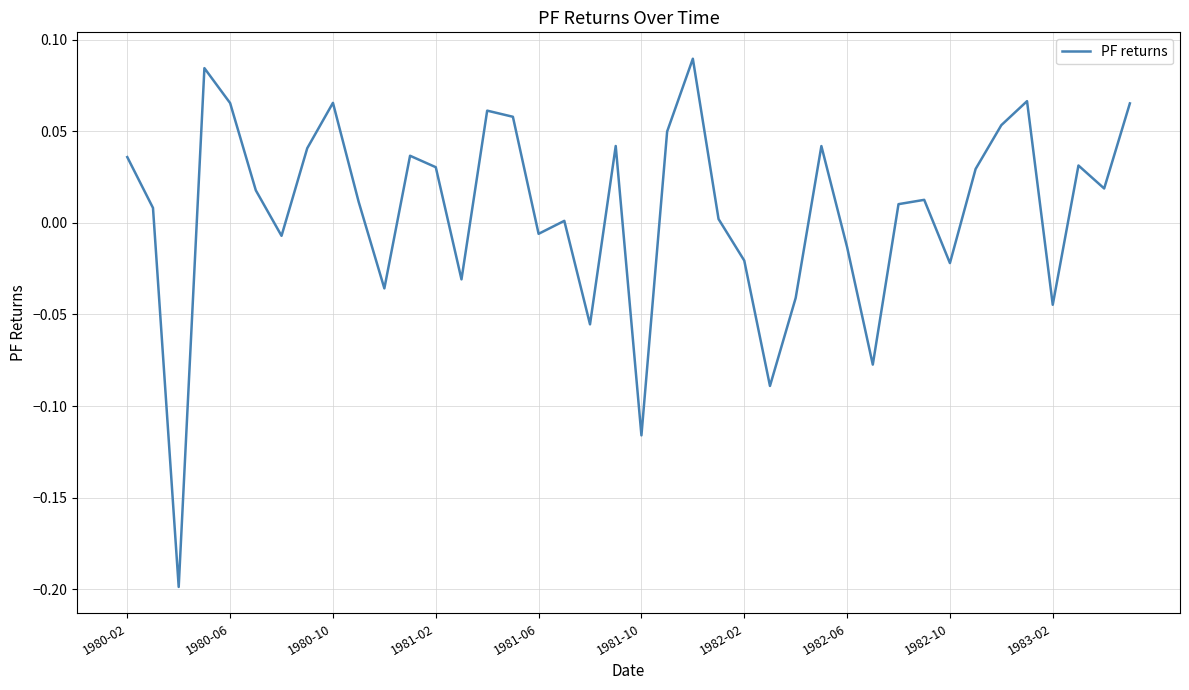

What is the minimum value shown in the chart?

-0.2